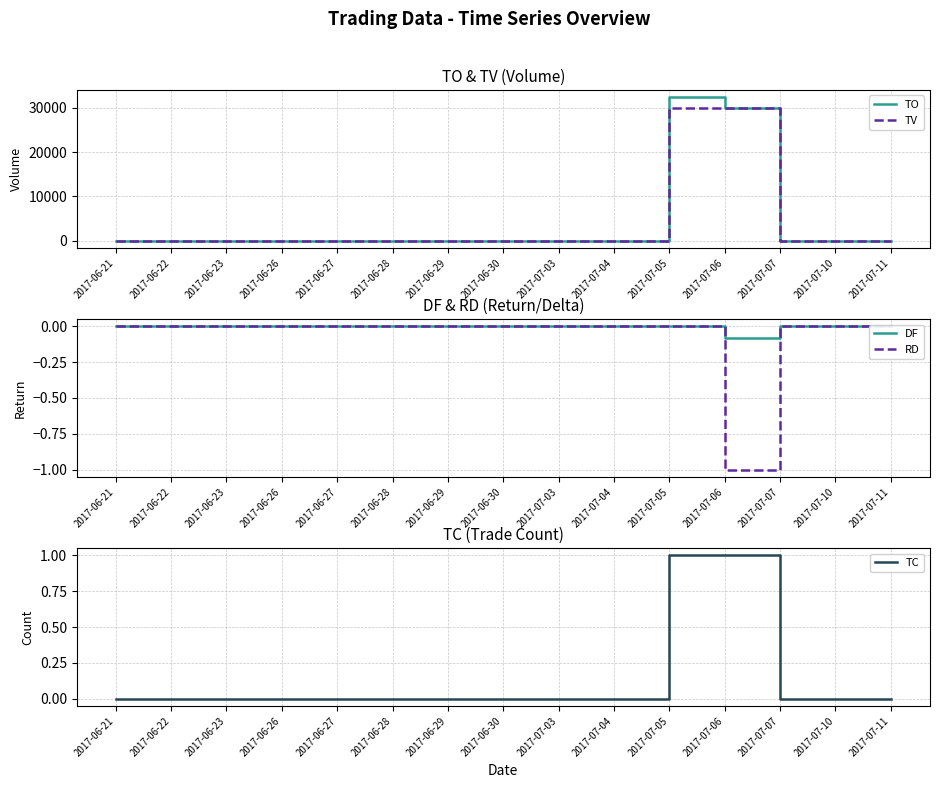

What is the minimum value for DF?

-0.1